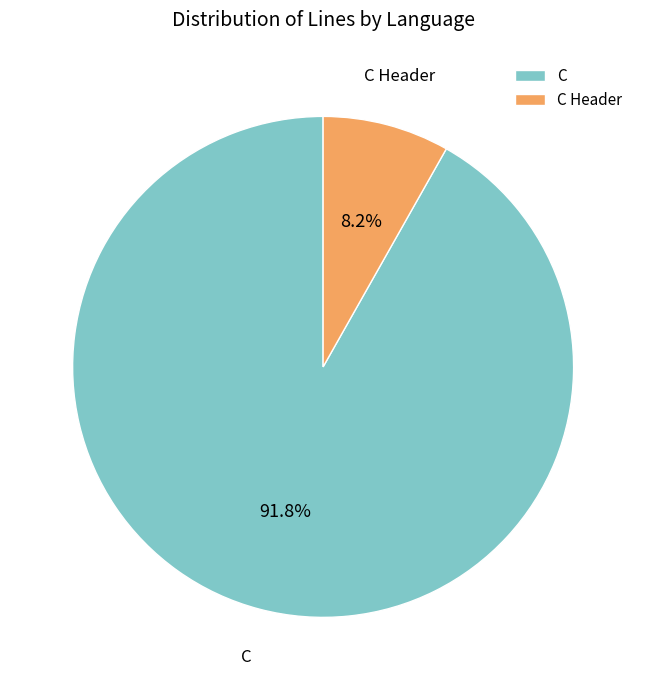

Does any single category account for the majority?

Yes